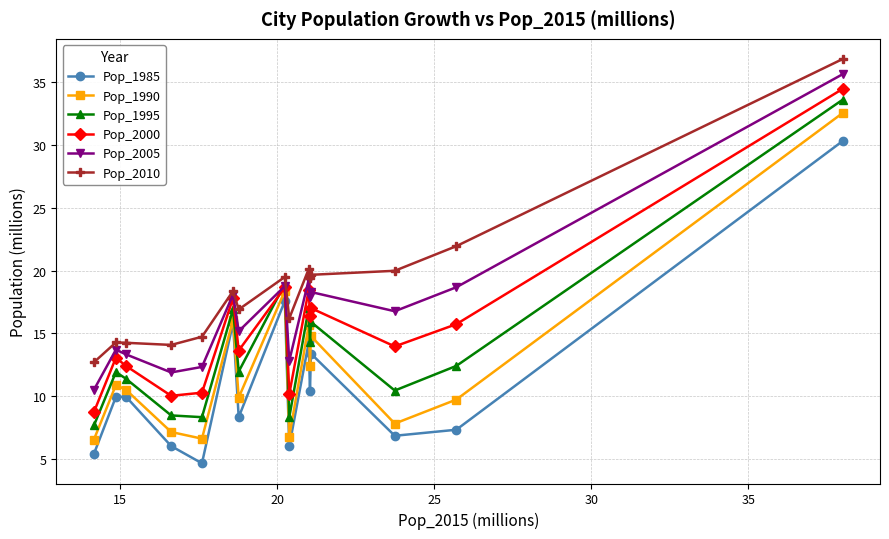

Which series has the largest total across all categories?

Pop_2010